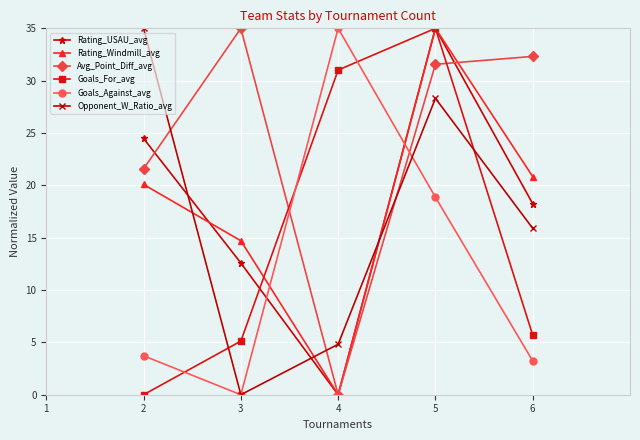

Rank the categories by Rating_Windmill_avg value from lowest to highest.

4, 3, 2, 6, 5